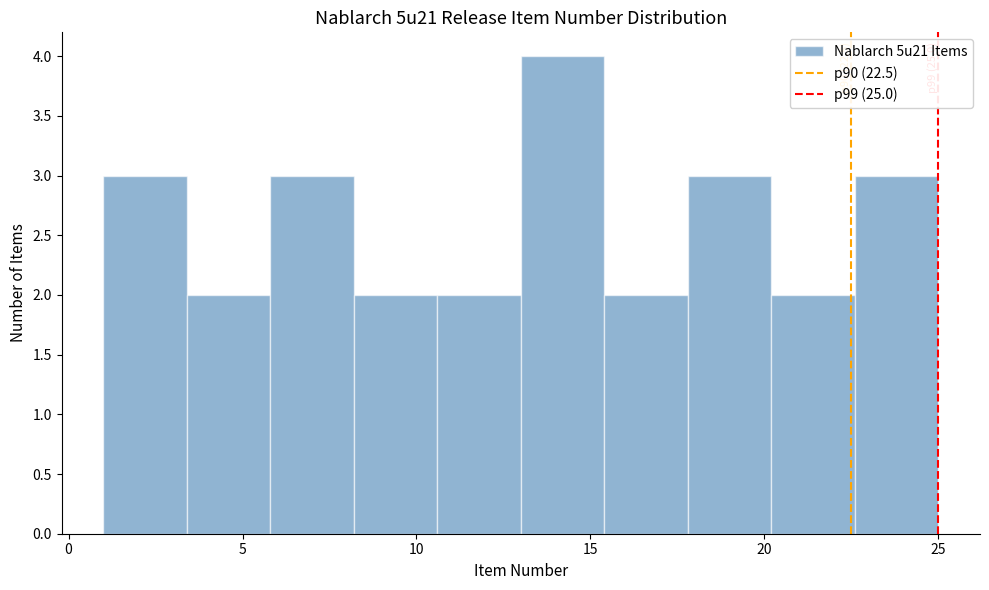

Which range on the x-axis has the tallest bar?

13.0 to 15.4